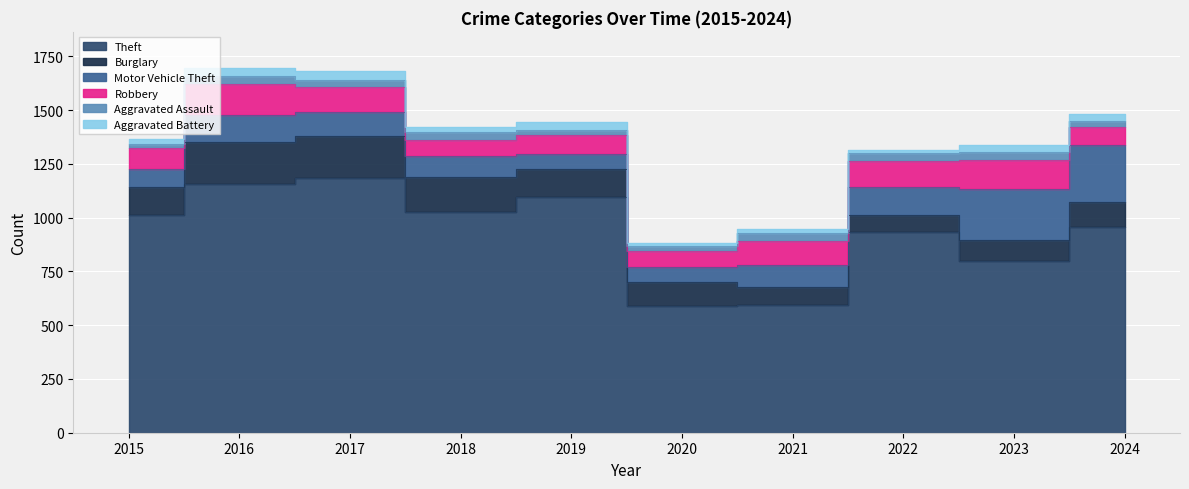

Which series has the largest range (max minus min)?

Theft